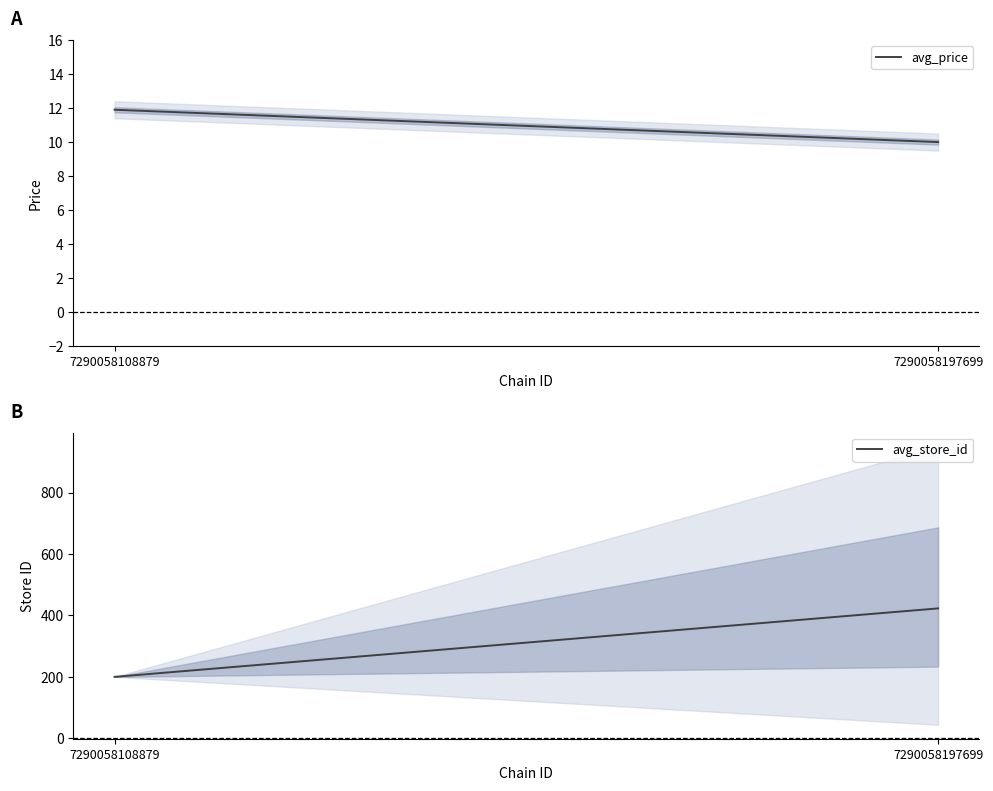

At which label is avg_store_id closest to 311?

7290058108879